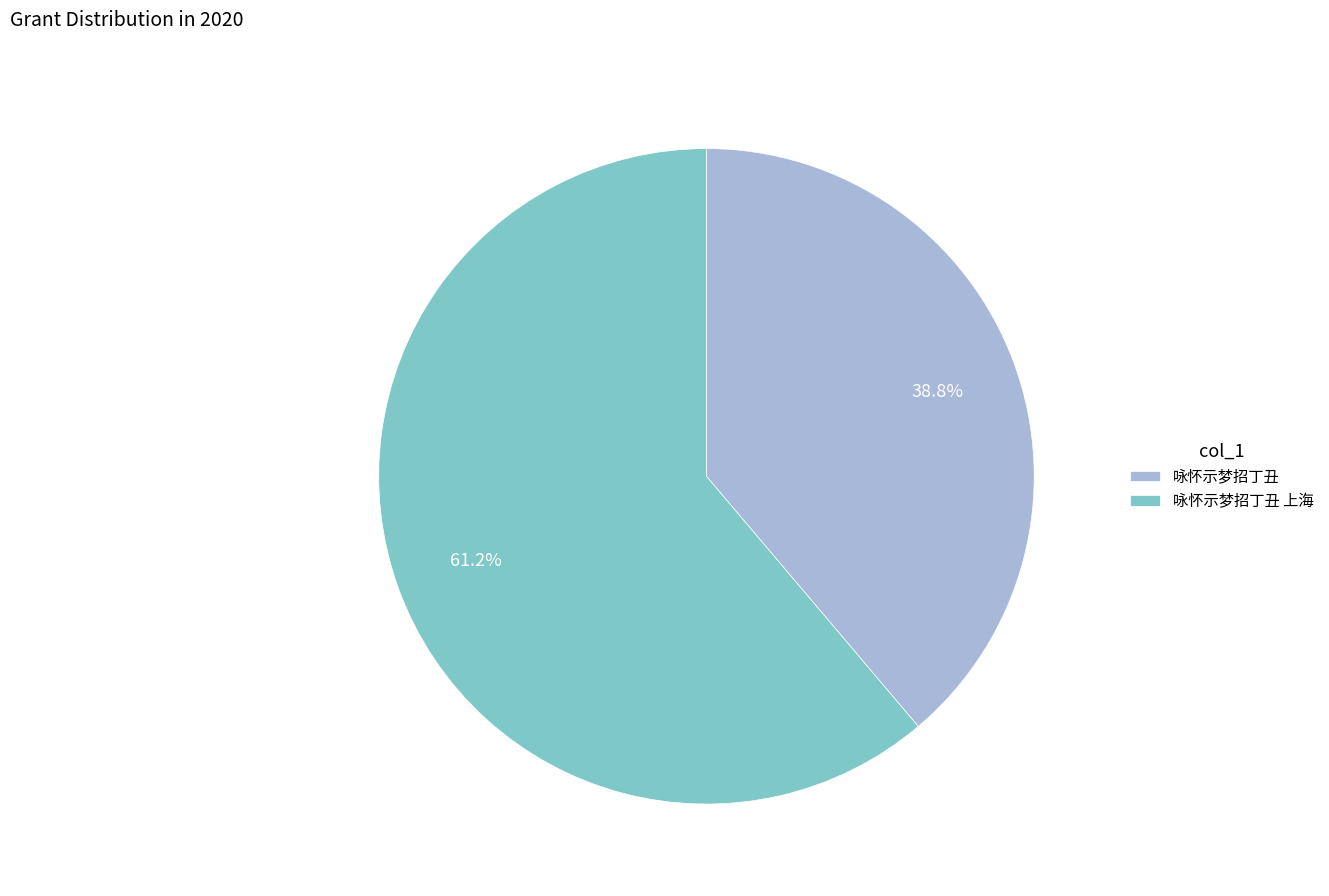

Is it true that 咏怀示梦招丁丑 is 28% of the pie?

False